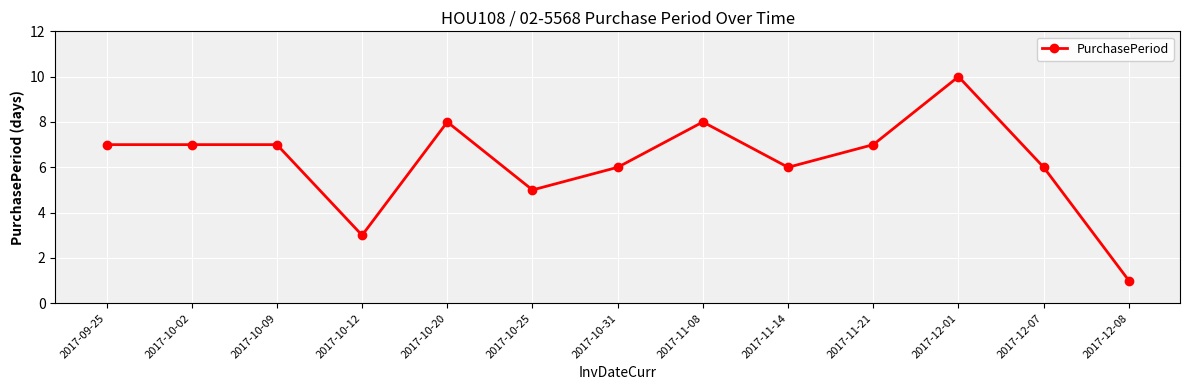

Is it true that the value at 2017-10-20 is 8?

True